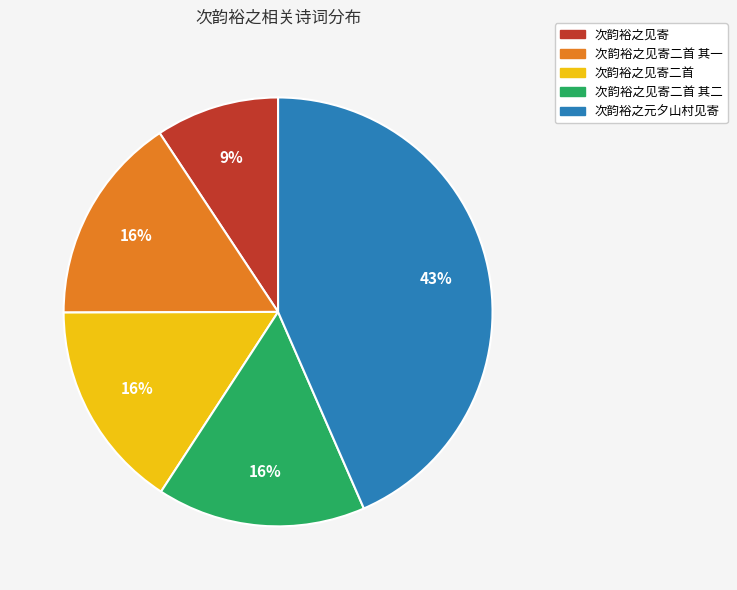

To the nearest percent, what is the difference between the largest and smallest slice percentages?

34%